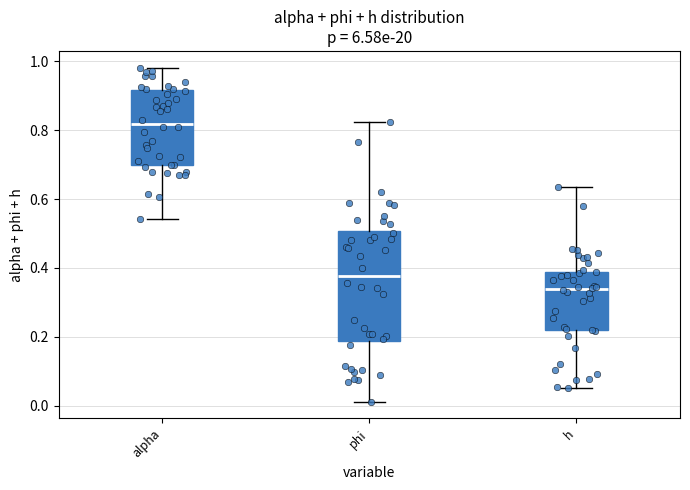

Reading left to right, read every box against the y-axis: the position of its median line, the range the box covers, and the ends of its whiskers. The values are not printed on the chart, so give them approximately, as read against the axis.

alpha: median 0.82, box 0.70 to 0.92, whiskers 0.54 to 0.98
phi: median 0.38, box 0.18 to 0.50, whiskers 0.02 to 0.82
h: median 0.34, box 0.22 to 0.38, whiskers 0.06 to 0.64